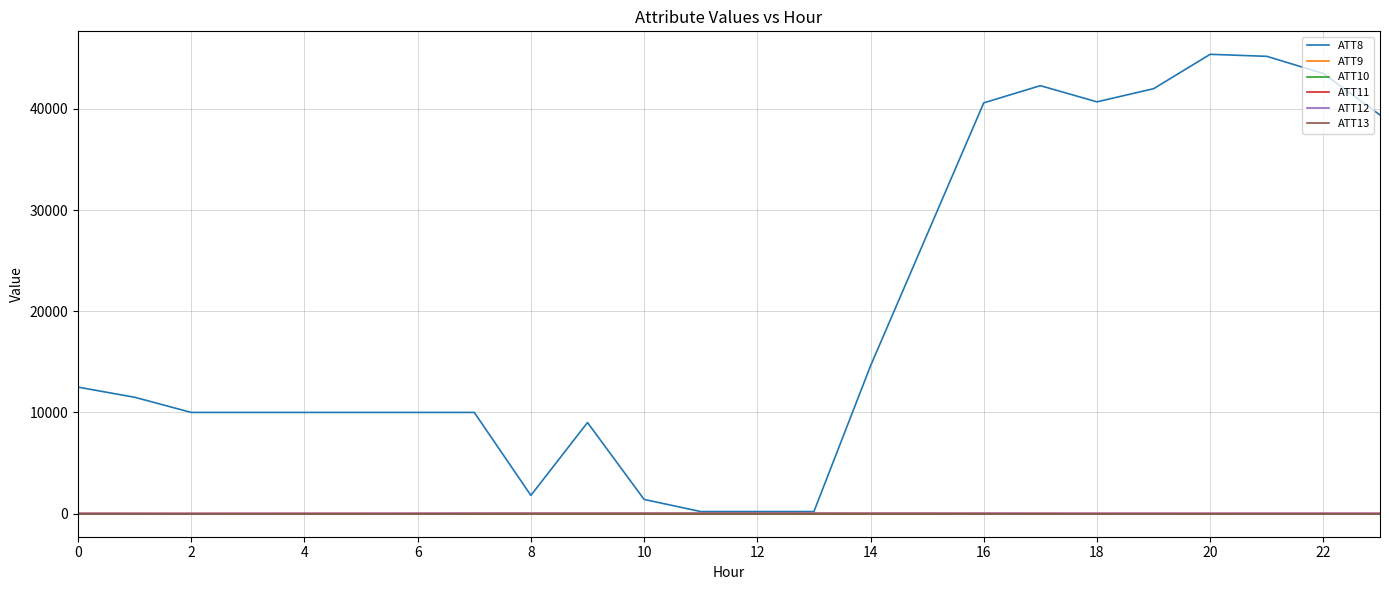

How many lines are shown in the chart?

6